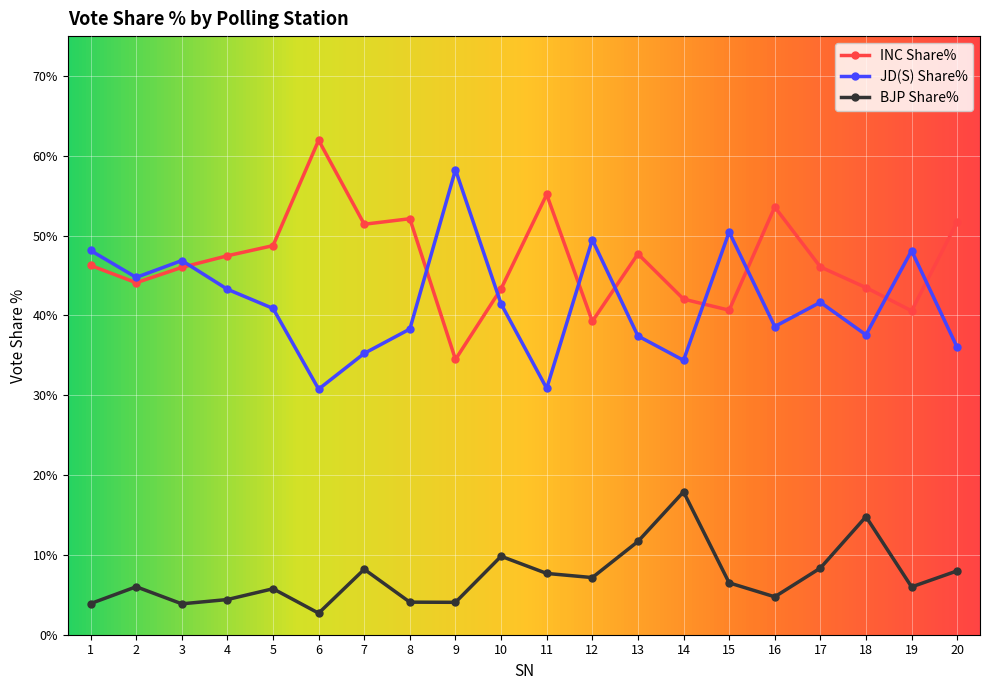

In JD(S) Share%, how many points are higher than both neighbors (excluding endpoints)?

6